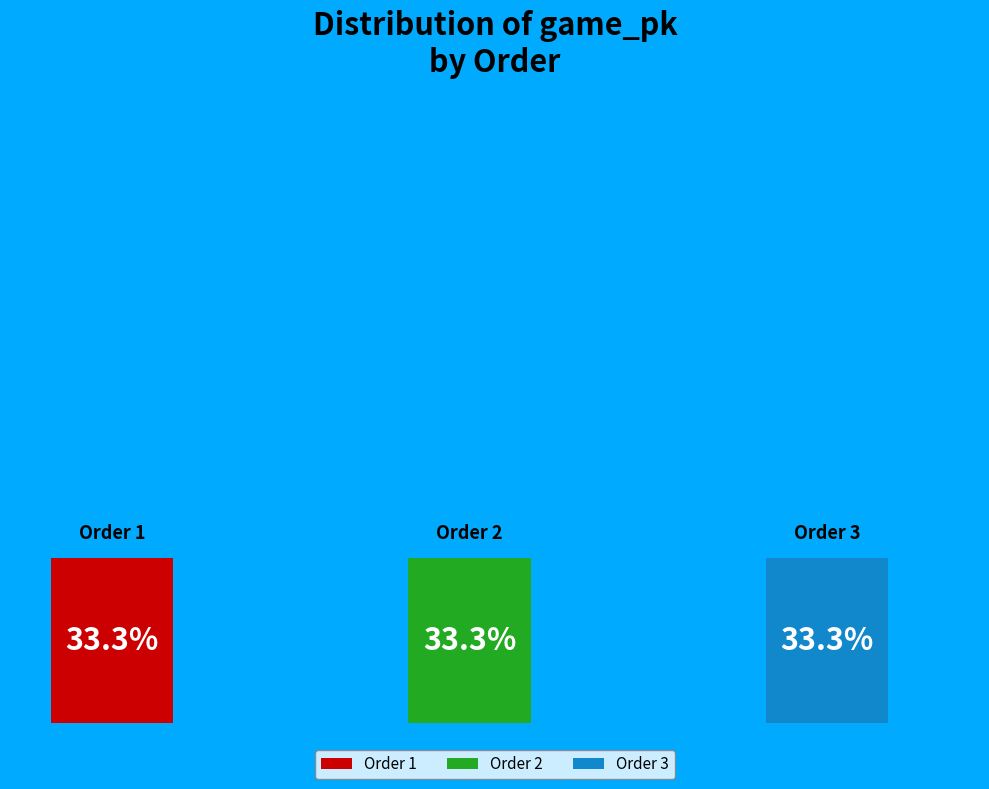

Which category has the biggest portion of the pie?

3